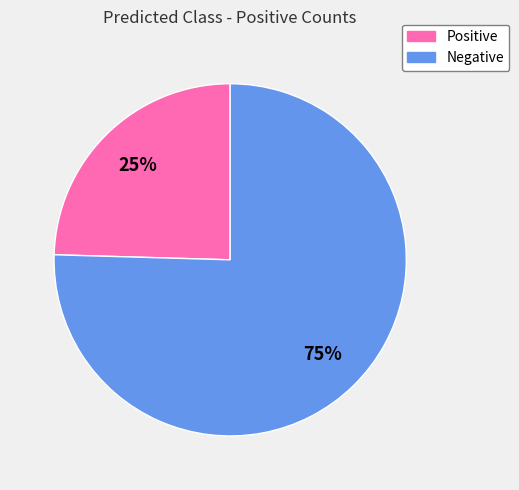

Between Negative and Positive, which is larger?

Negative